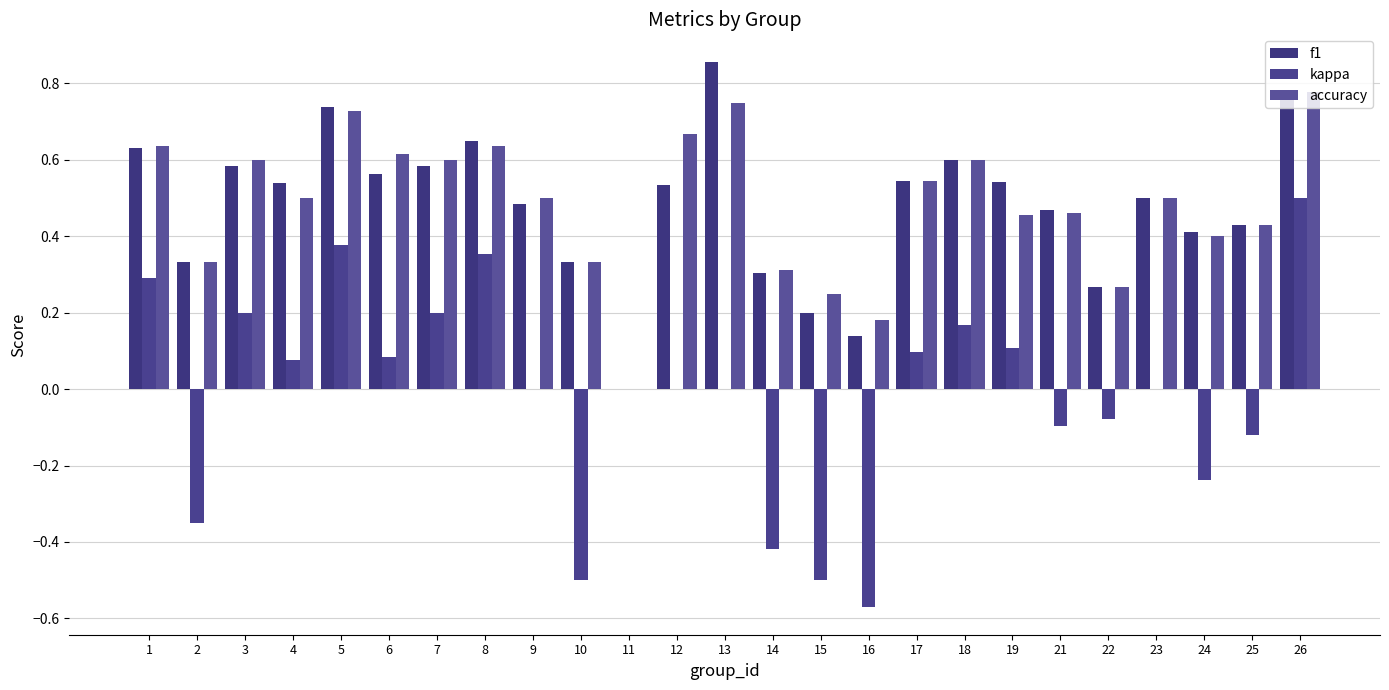

What is the total value across all series at 12?

1.2